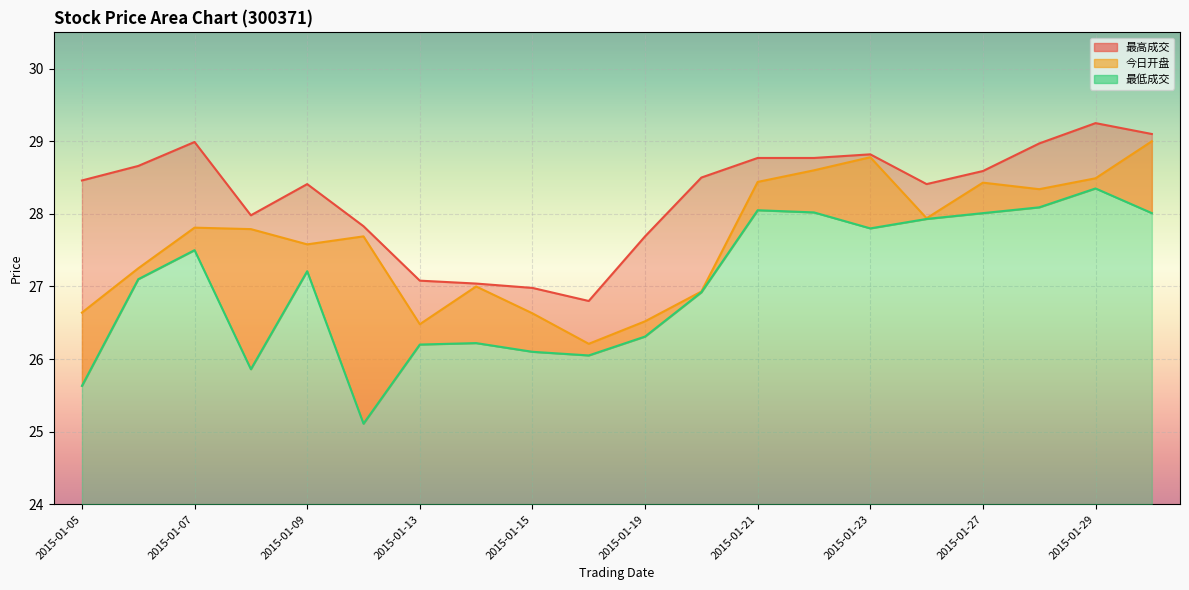

Reading left to right, extract all data points from this chart.

最高成交: 28.5	28.7	29.0	28.0	28.4	27.8	27.1	27.0	27.0	26.8	27.7	28.5	28.8	28.8	28.8	28.4	28.6	29.0	29.2	29.1
今日开盘: 26.6	27.2	27.8	27.8	27.6	27.7	26.5	27.0	26.6	26.2	26.5	26.9	28.4	28.6	28.8	27.9	28.4	28.3	28.5	29.0
最低成交: 25.6	27.1	27.5	25.9	27.2	25.1	26.2	26.2	26.1	26.1	26.3	26.9	28.1	28.0	27.8	27.9	28.0	28.1	28.4	28.0